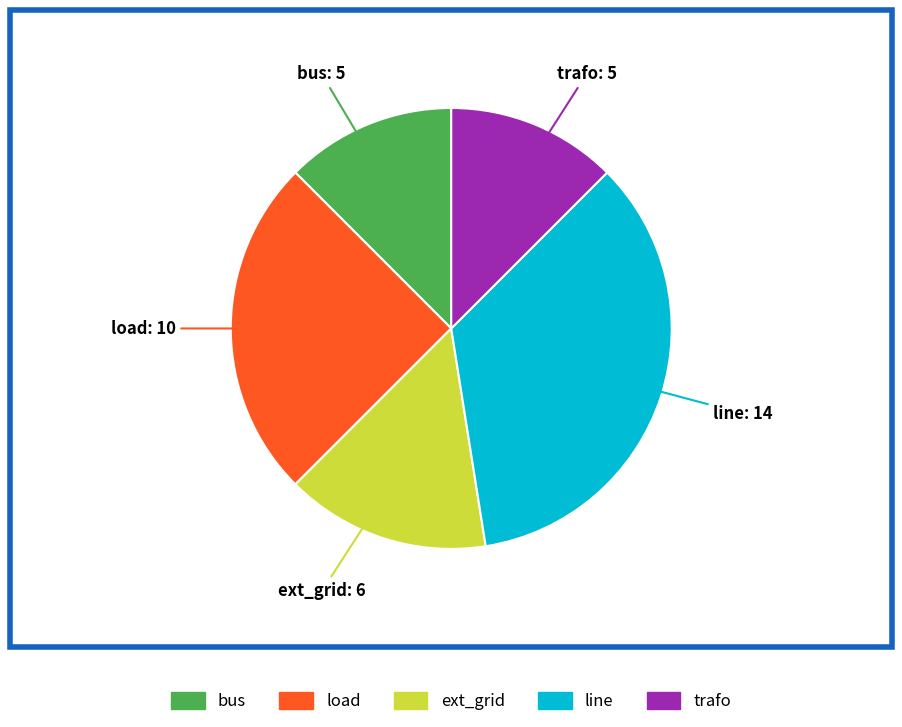

True or false: load accounts for 25% of the total.

True